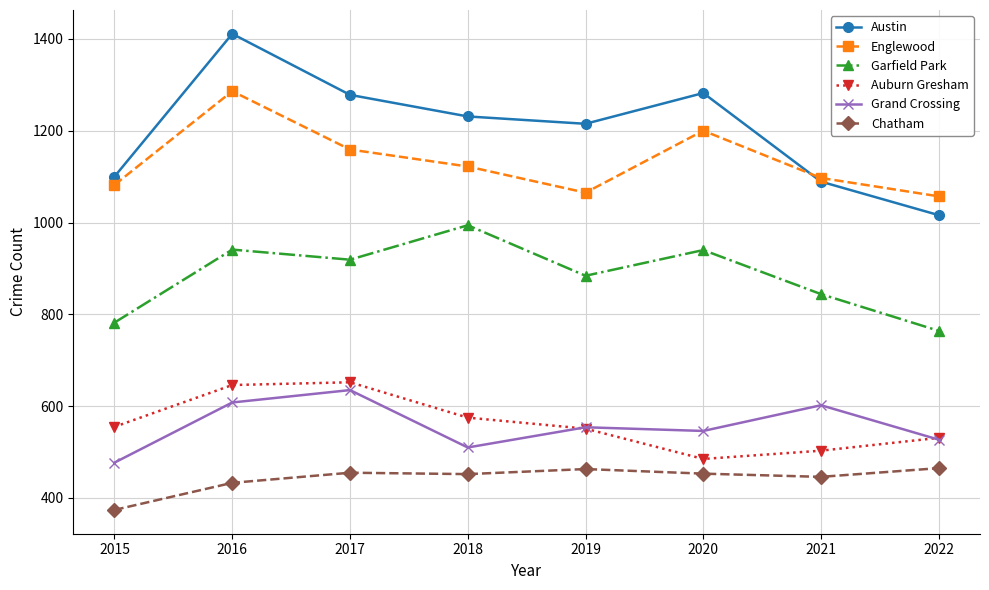

True or false: Auburn Gresham and Austin cross at least once.

False